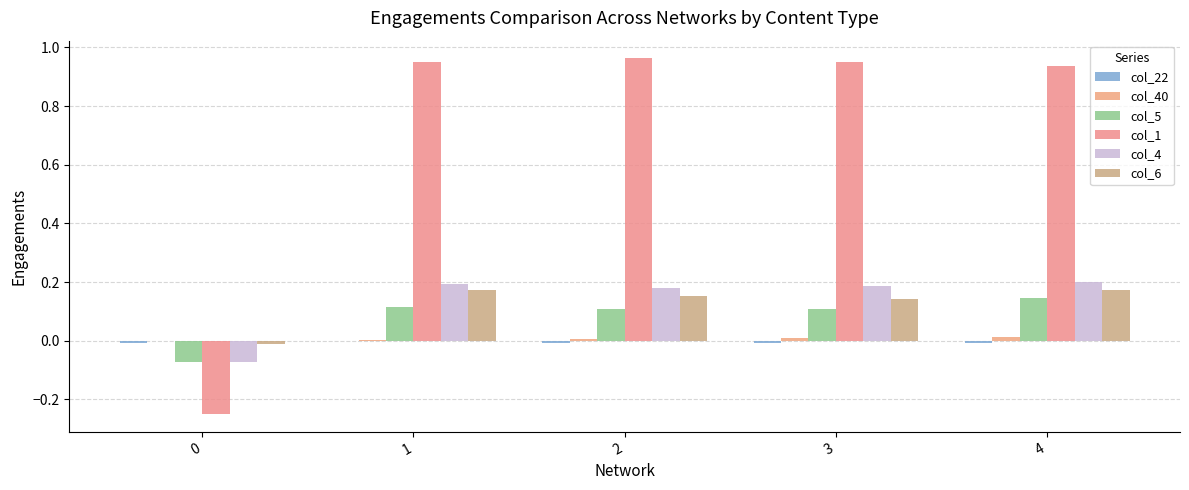

Between 1 and 0, which is larger?

1